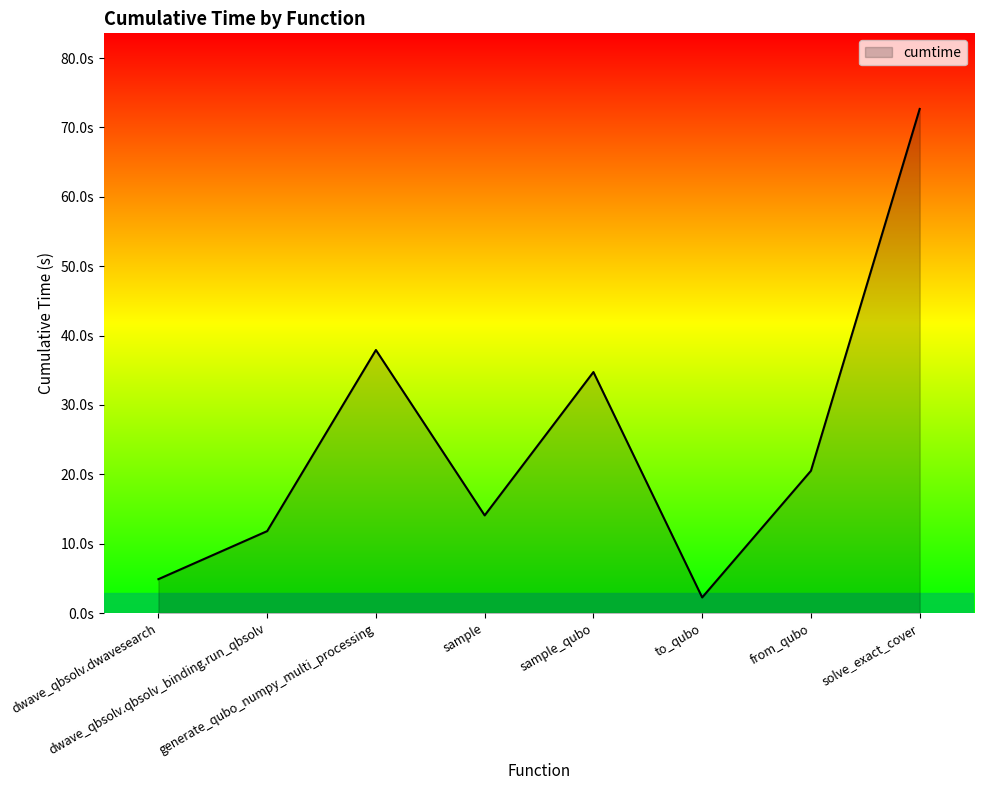

Rank the categories by value from lowest to highest.

to_qubo, dwave_qbsolv.dwavesearch, dwave_qbsolv.qbsolv_binding.run_qbsolv, sample, from_qubo, sample_qubo, generate_qubo_numpy_multi_processing, solve_exact_cover